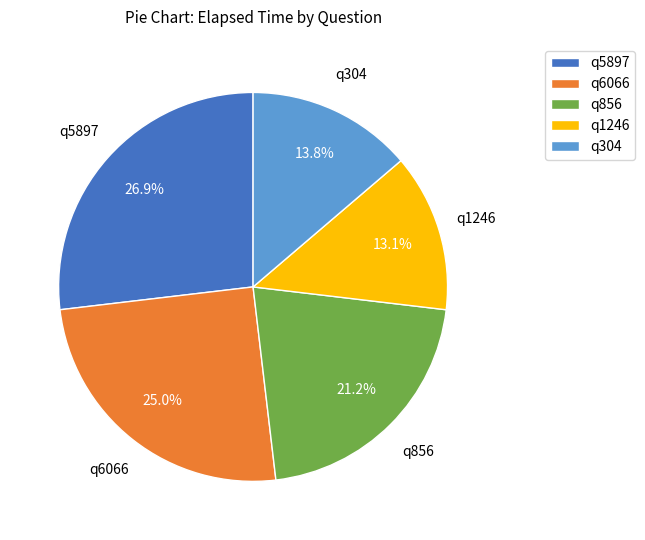

To the nearest percent, what portion does q304 represent?

14%